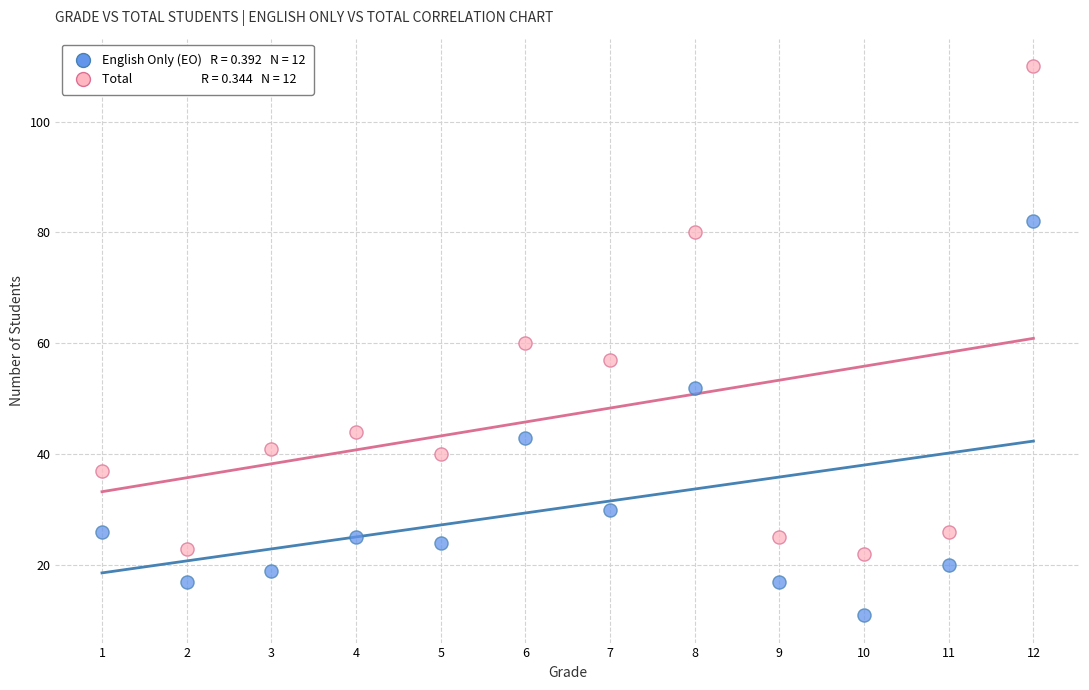

Across all data points, what is the range of X values (max minus min)?

11